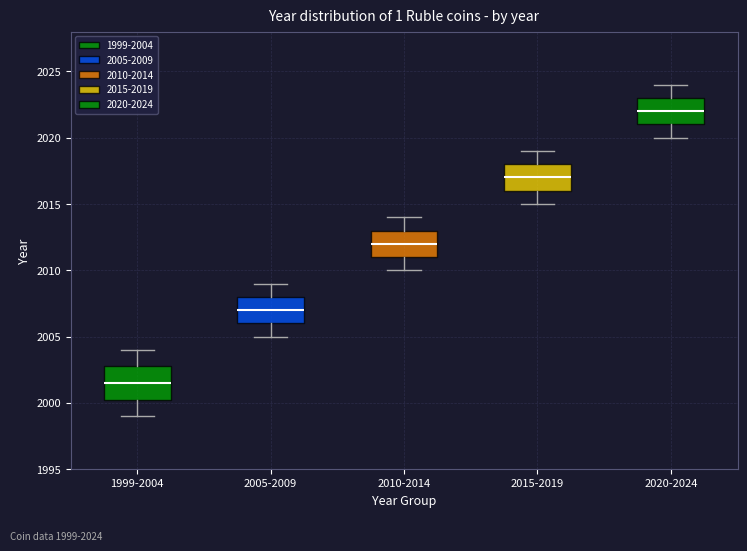

Reading left to right, read every box against the y-axis: the position of its median line, the range the box covers, and the ends of its whiskers. The values are not printed on the chart, so give them approximately, as read against the axis.

1999-2004: median 2001.5, box 2000.5 to 2003.0, whiskers 1999.0 to 2004.0
2005-2009: median 2007.0, box 2006.0 to 2008.0, whiskers 2005.0 to 2009.0
2010-2014: median 2012.0, box 2011.0 to 2013.0, whiskers 2010.0 to 2014.0
2015-2019: median 2017.0, box 2016.0 to 2018.0, whiskers 2015.0 to 2019.0
2020-2024: median 2022.0, box 2021.0 to 2023.0, whiskers 2020.0 to 2024.0